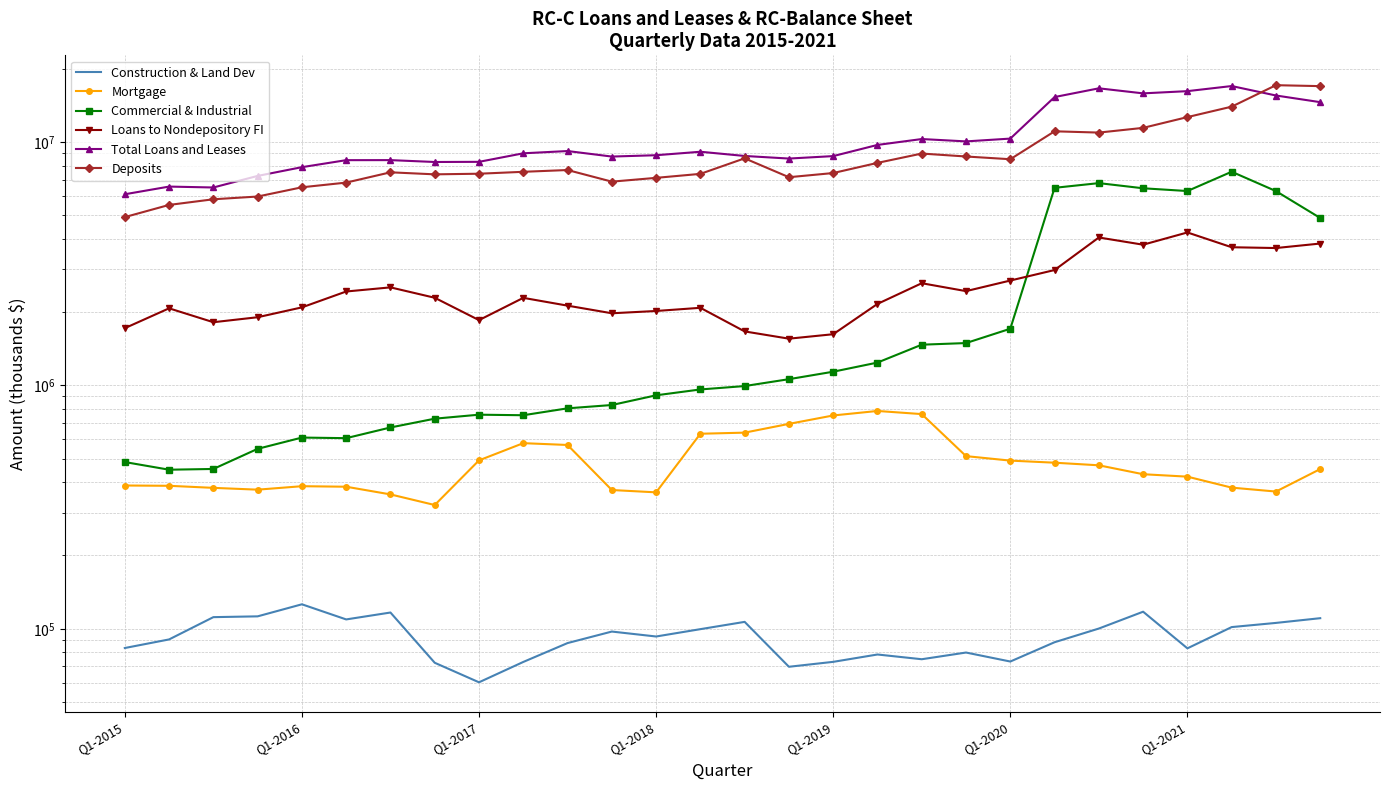

Where is Deposits nearest to the value 11008427?

21